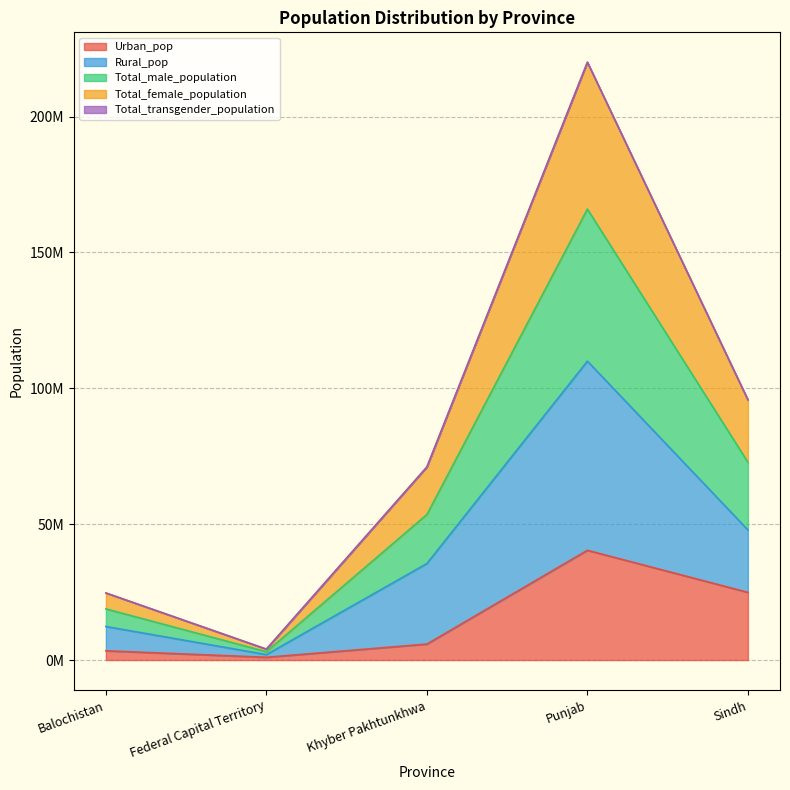

What position from the right is Balochistan?

5